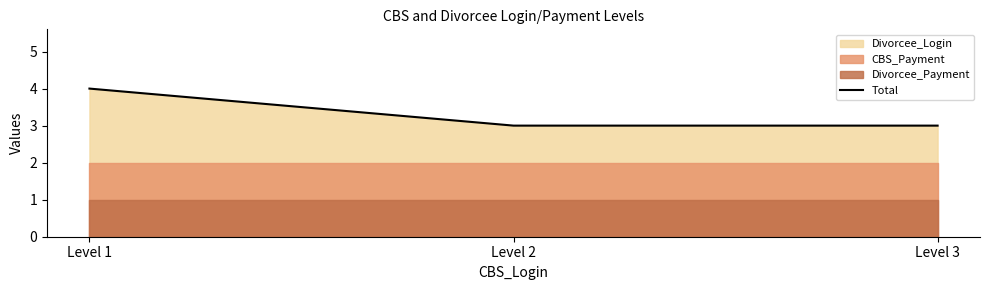

Count the values in the range 3 to 4.

3